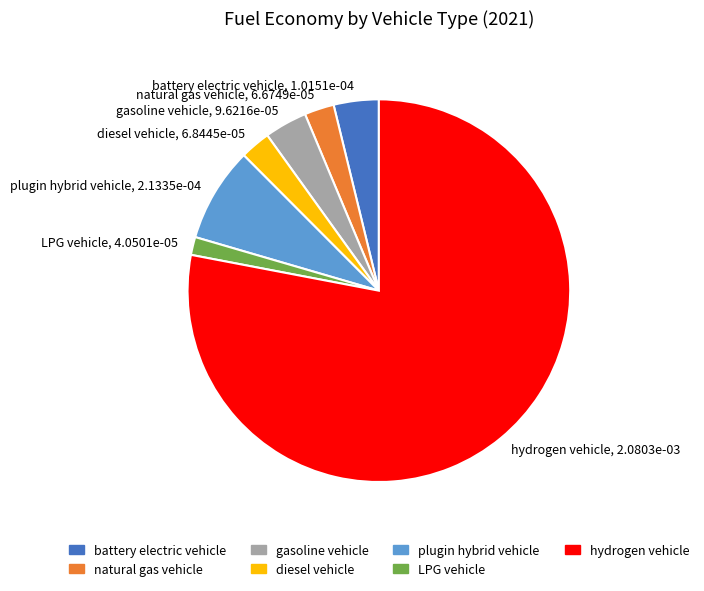

Is the sum of gasoline vehicle, 9.6216e-05 and LPG vehicle, 4.0501e-05 greater than half?

No